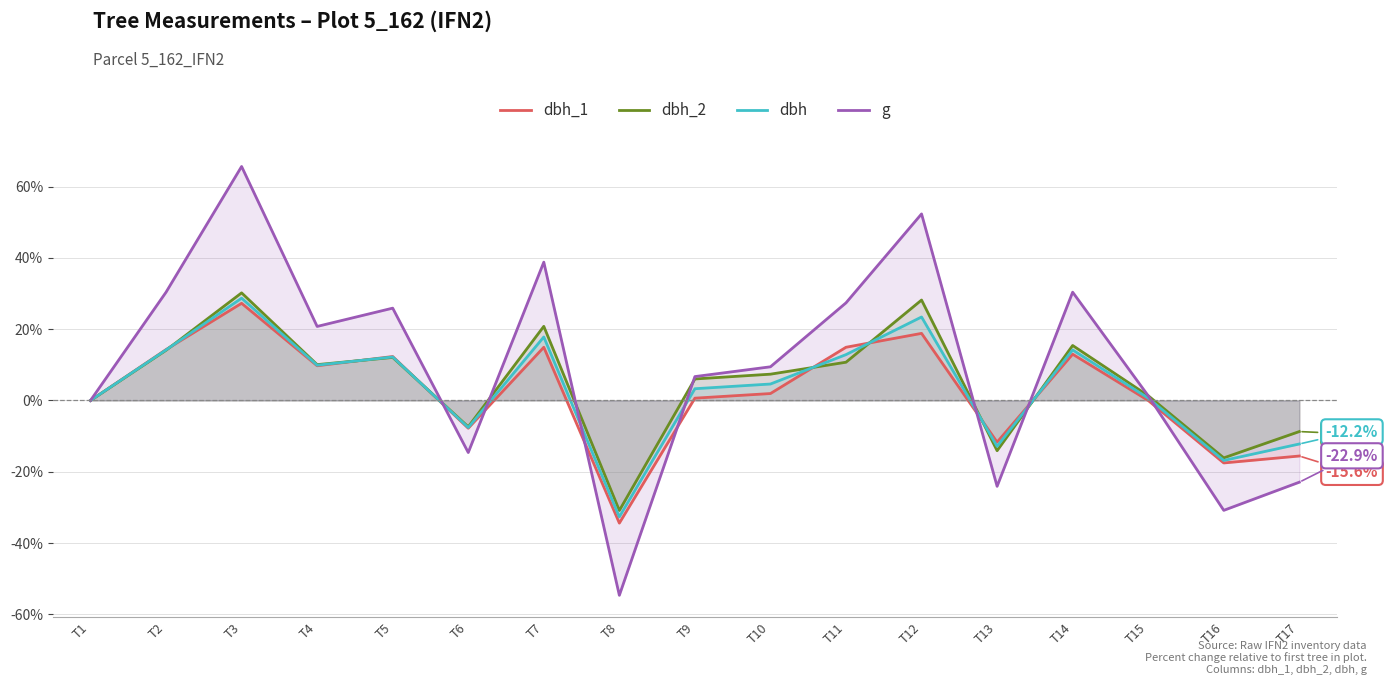

How many positive values does the dbh_1 series have?

10